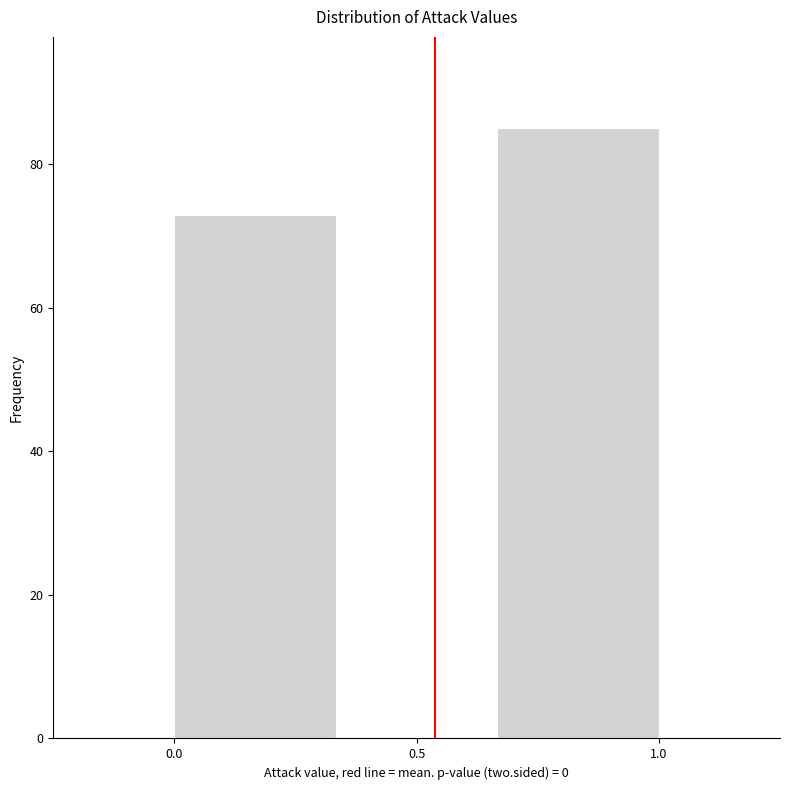

Reading left to right, list every bar in this chart as the range it spans on the x-axis followed by its height. Neither the bar edges nor the heights are printed on the chart, so give them approximately, as read against the axes.

0.00 to 0.35: 74
0.35 to 0.65: 0
0.65 to 1.00: 86